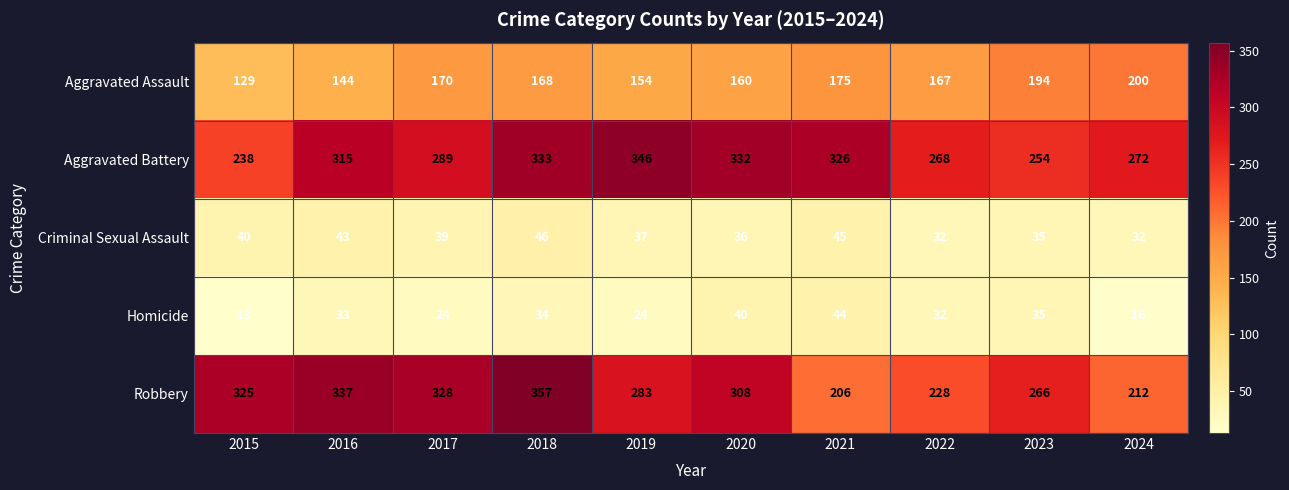

What is the average value of the Homicide series?

30